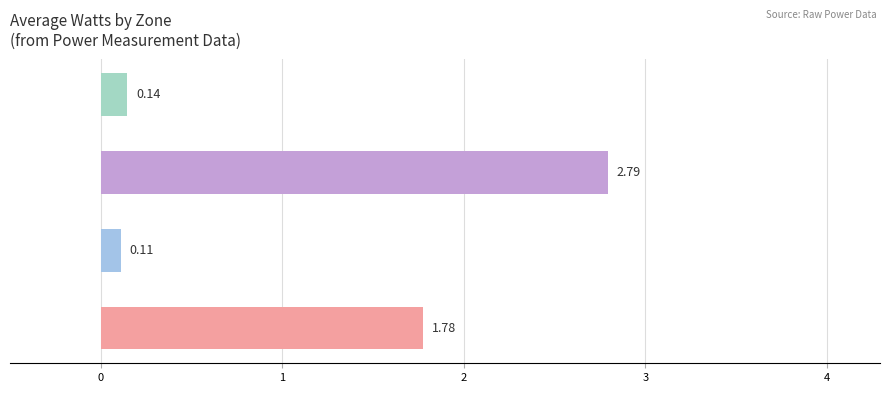

Are the bars horizontal?

Yes